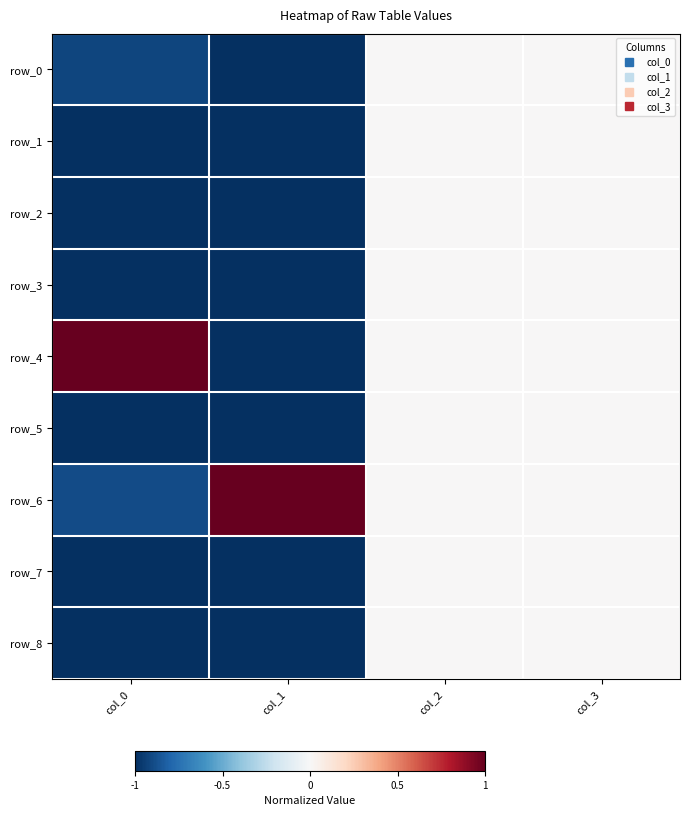

What value does the row_6 series have at col_0?

-0.9